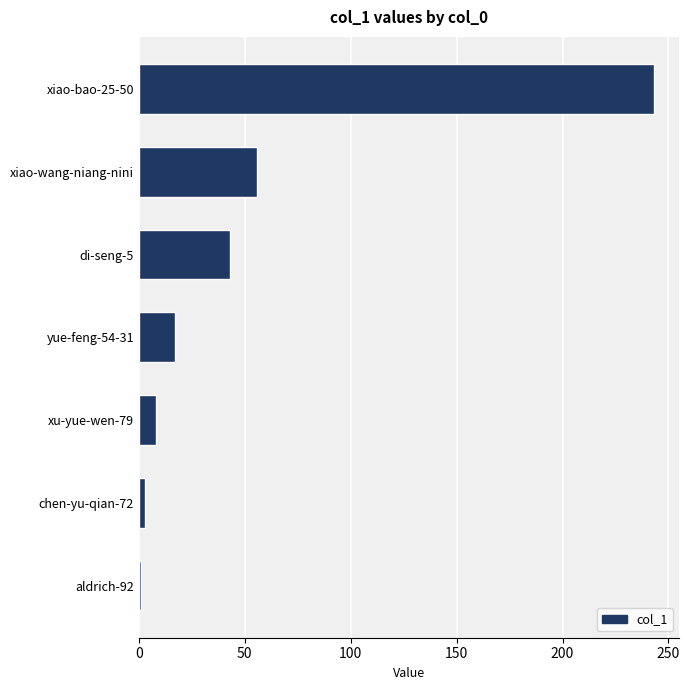

What is the difference between the values at xu-yue-wen-79 and di-seng-5?

35